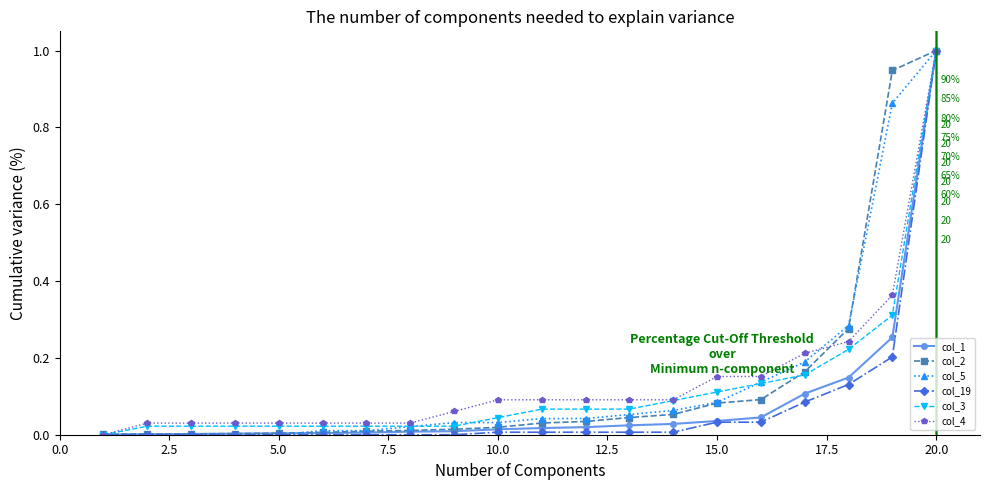

What is the maximum value for col_19?

1.0